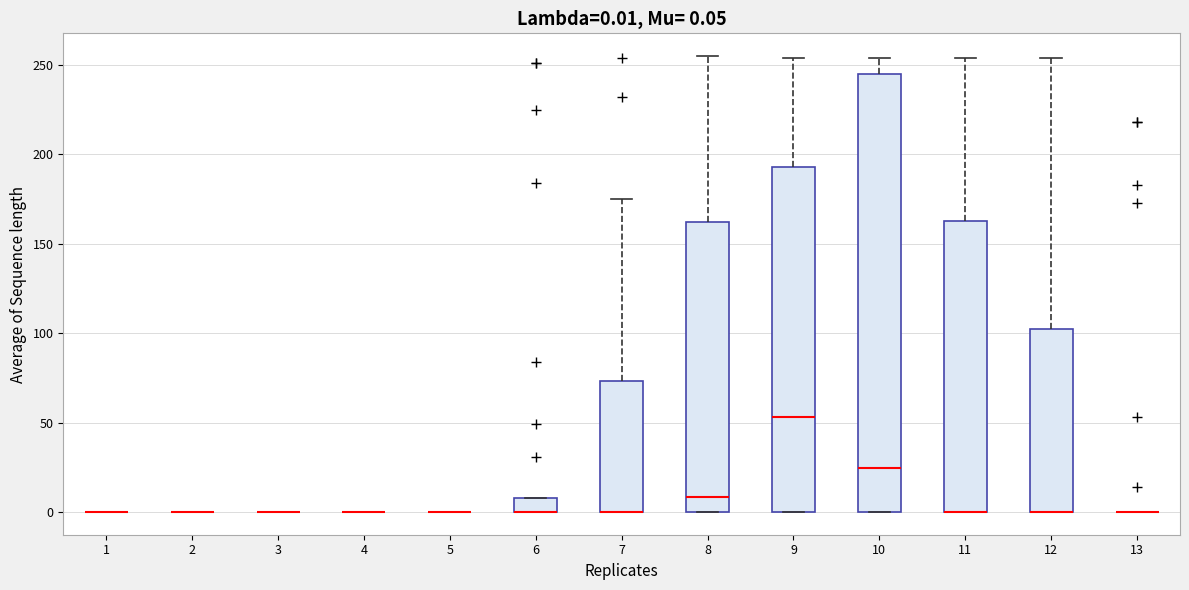

Comparing the boxes themselves (not the whiskers), which one is the tallest?

10